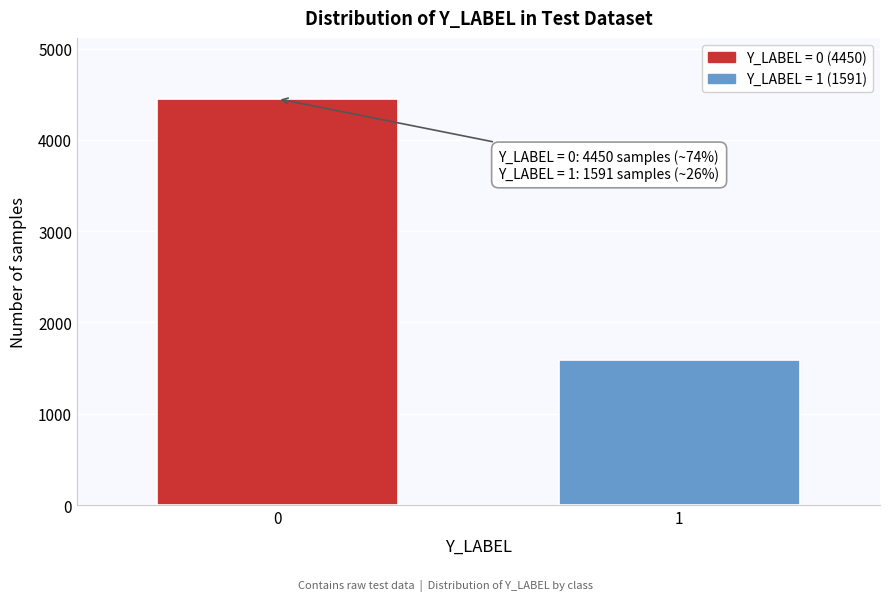

Reading left to right, what are all the values shown in this chart?

4450	1591